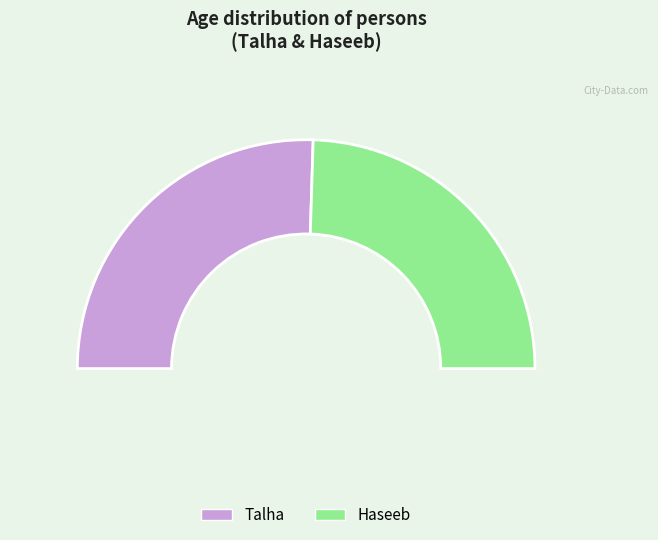

Between Talha and Haseeb, which is larger?

Talha